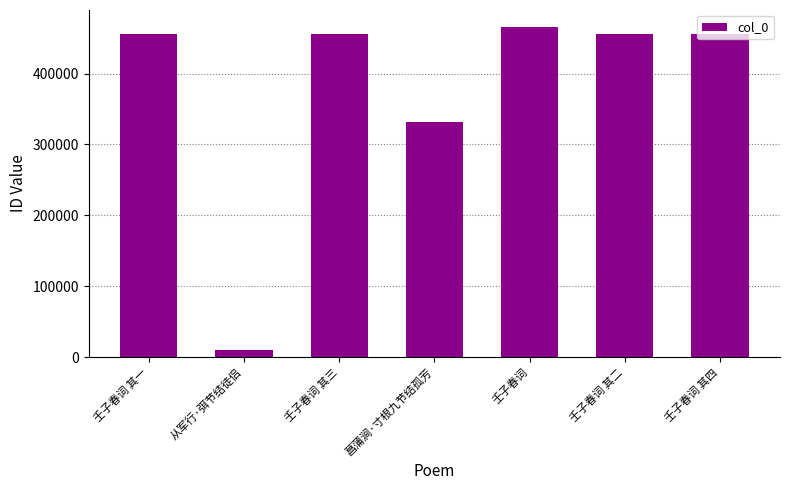

How many data points does each series have?

7